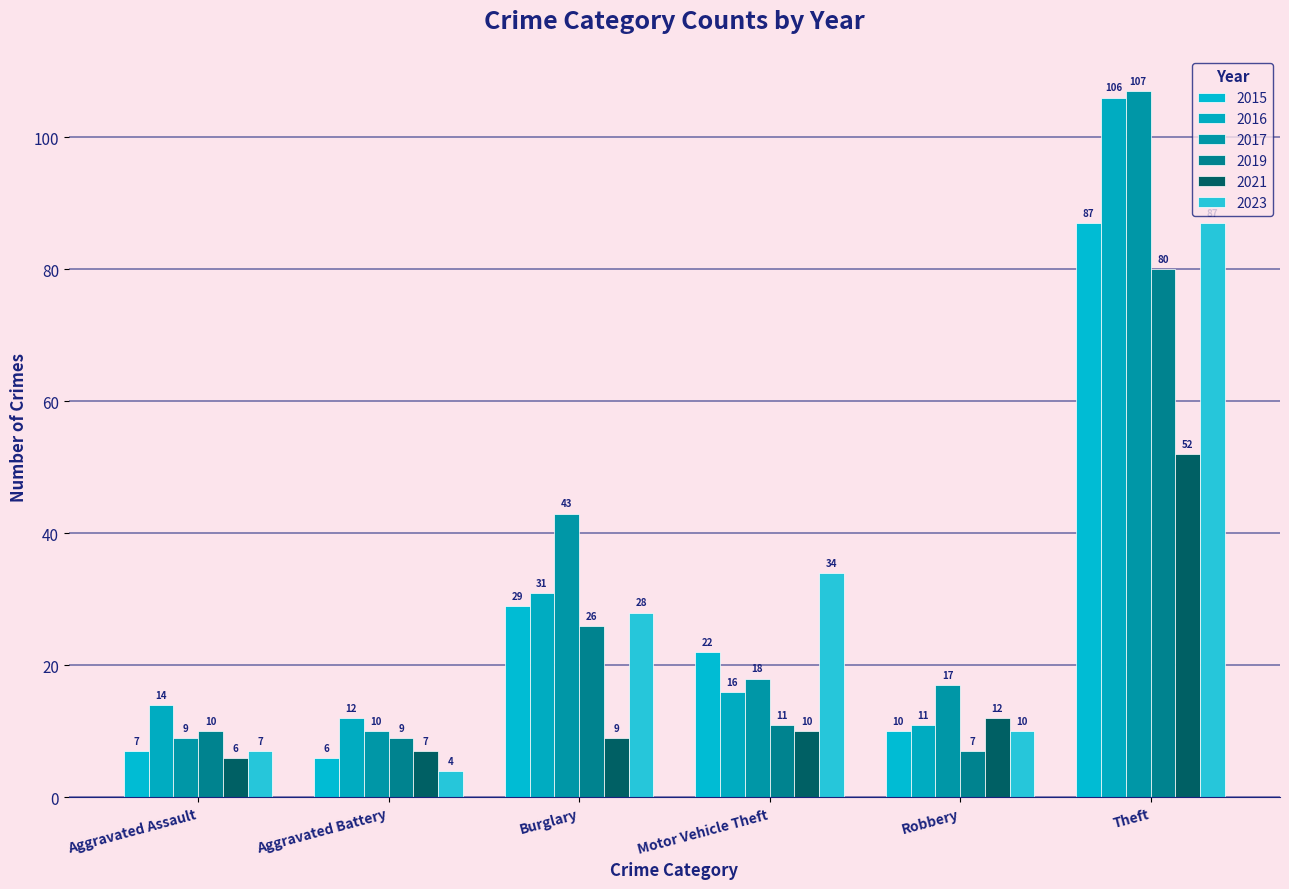

How many values in the 2019 series are below 11?

3